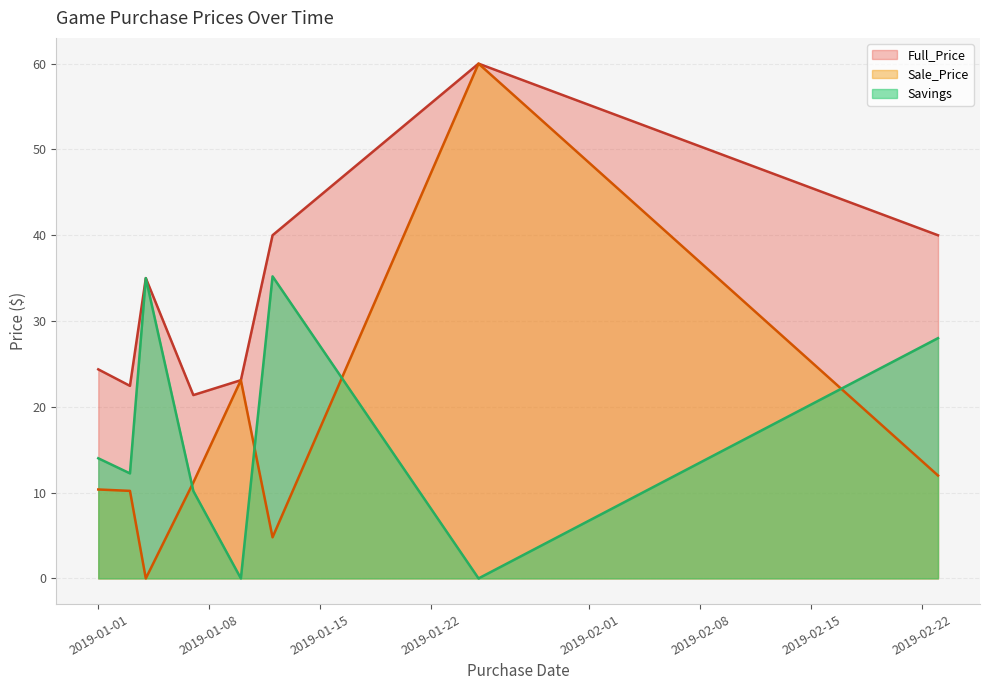

Where is the first local maximum for Savings?

2019-01-01